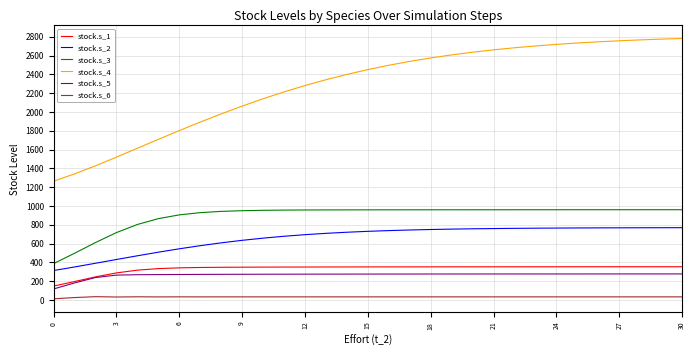

Which series has the widest spread of values?

stock.s_4